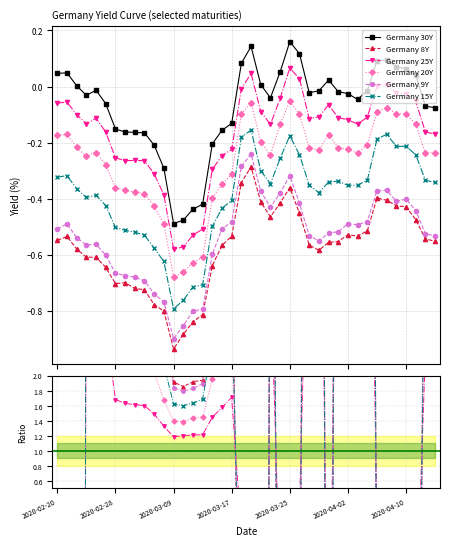

How many lines are shown in the chart?

6